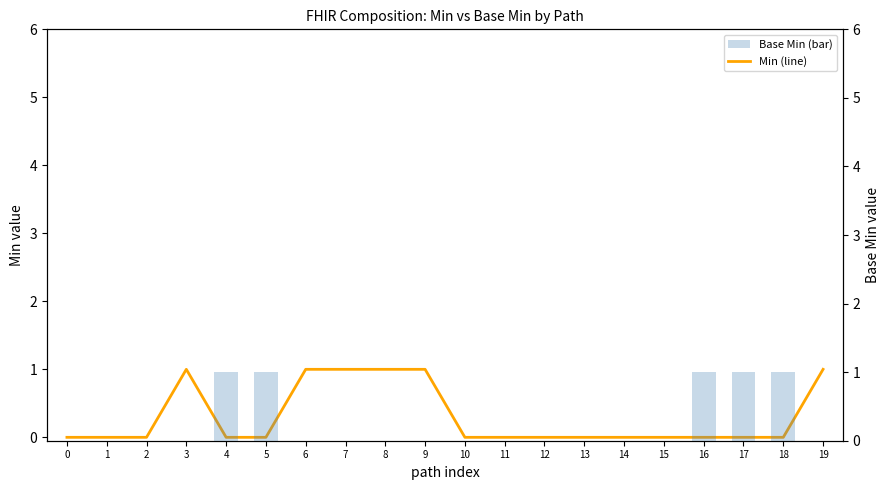

The Min (line) series shows 2 at 19. True or false?

False